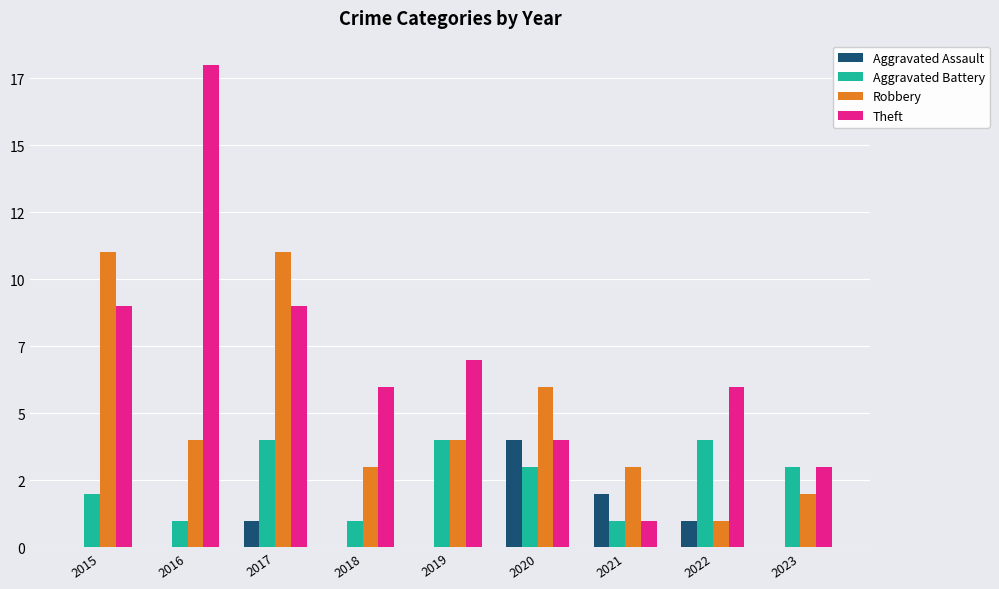

Which series has the largest total across all categories?

Theft